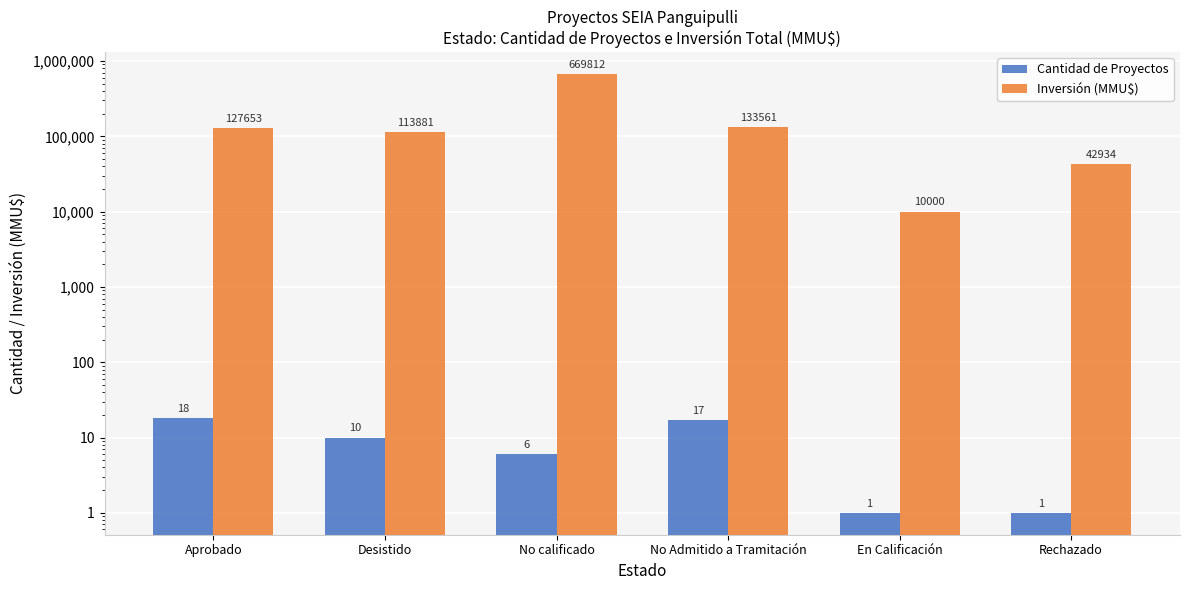

Reading left to right, transcribe all the data shown in this chart.

Cantidad de Proyectos: Aprobado=18	Desistido=10	No calificado=6	No Admitido a Tramitación=17	En Calificación=1	Rechazado=1
Inversión (MMU$): Aprobado=127653	Desistido=113881	No calificado=669812	No Admitido a Tramitación=133561	En Calificación=10000	Rechazado=42934